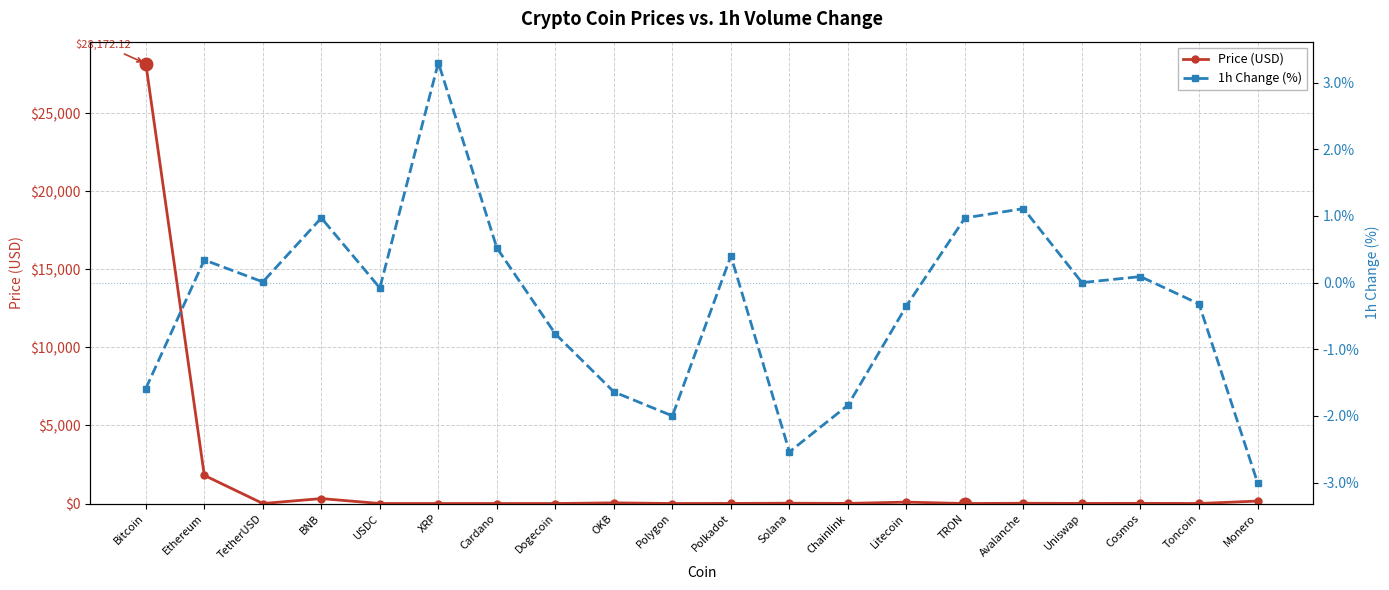

At which label does Price (USD) first exceed 7?

Bitcoin